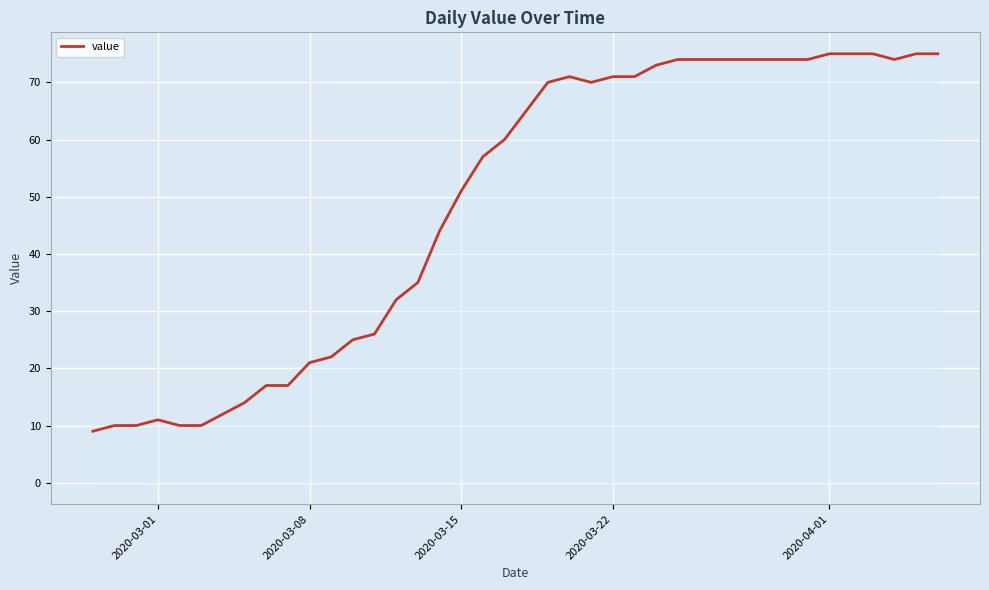

What is the difference between the maximum and minimum values?

66